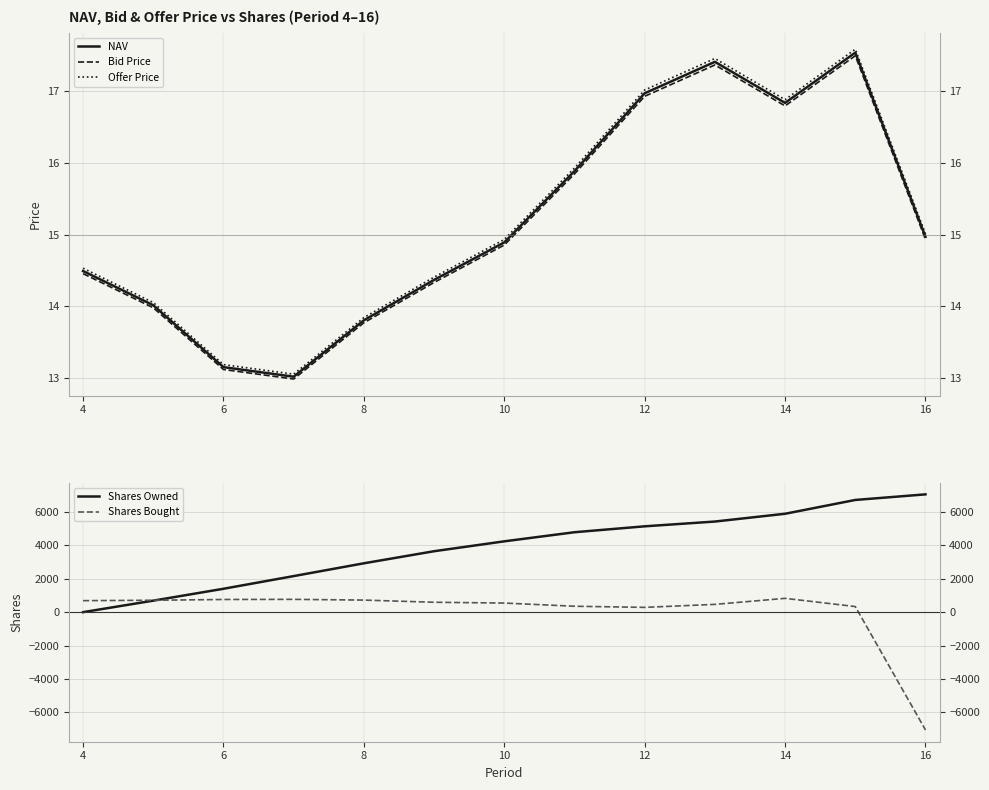

True or false: Offer Price and Bid Price intersect in this chart.

False